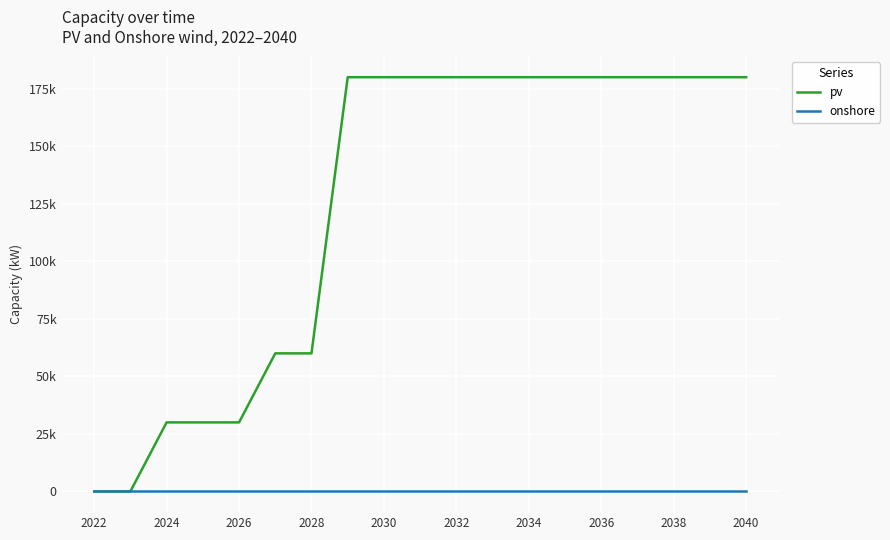

What is the maximum value for pv?

180000